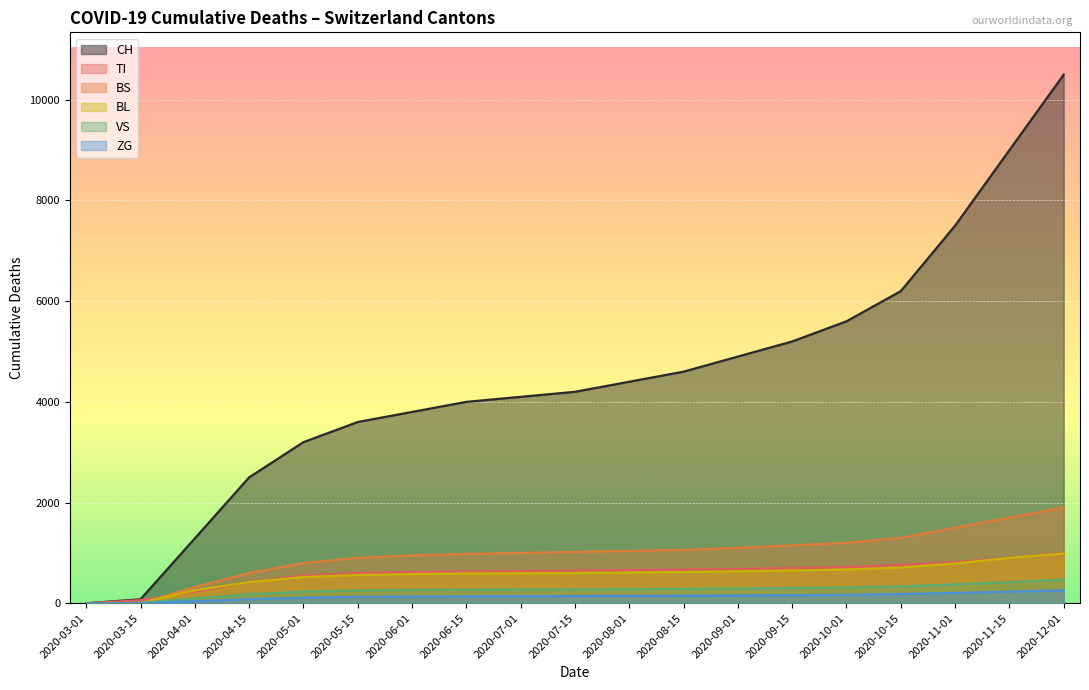

True or false: TI and VS cross at least once.

False